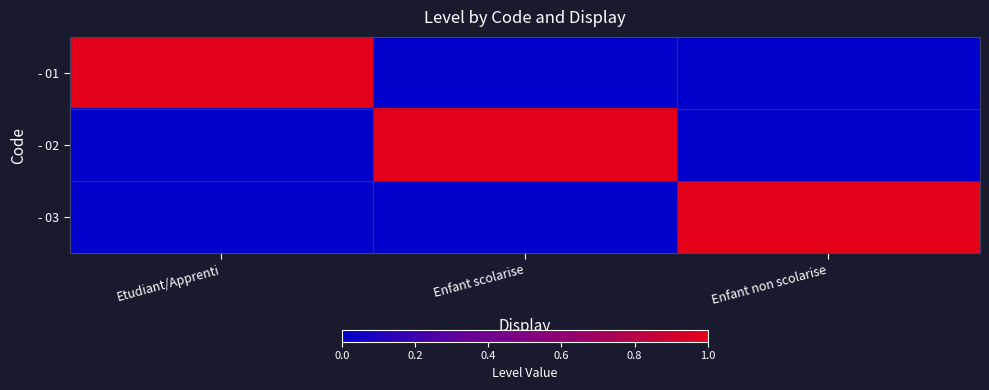

Reading left to right, extract all data points from this chart.

- 01: Etudiant/Apprenti=1	Enfant scolarise=0	Enfant non scolarise=0
- 02: Etudiant/Apprenti=0	Enfant scolarise=1	Enfant non scolarise=0
- 03: Etudiant/Apprenti=0	Enfant scolarise=0	Enfant non scolarise=1